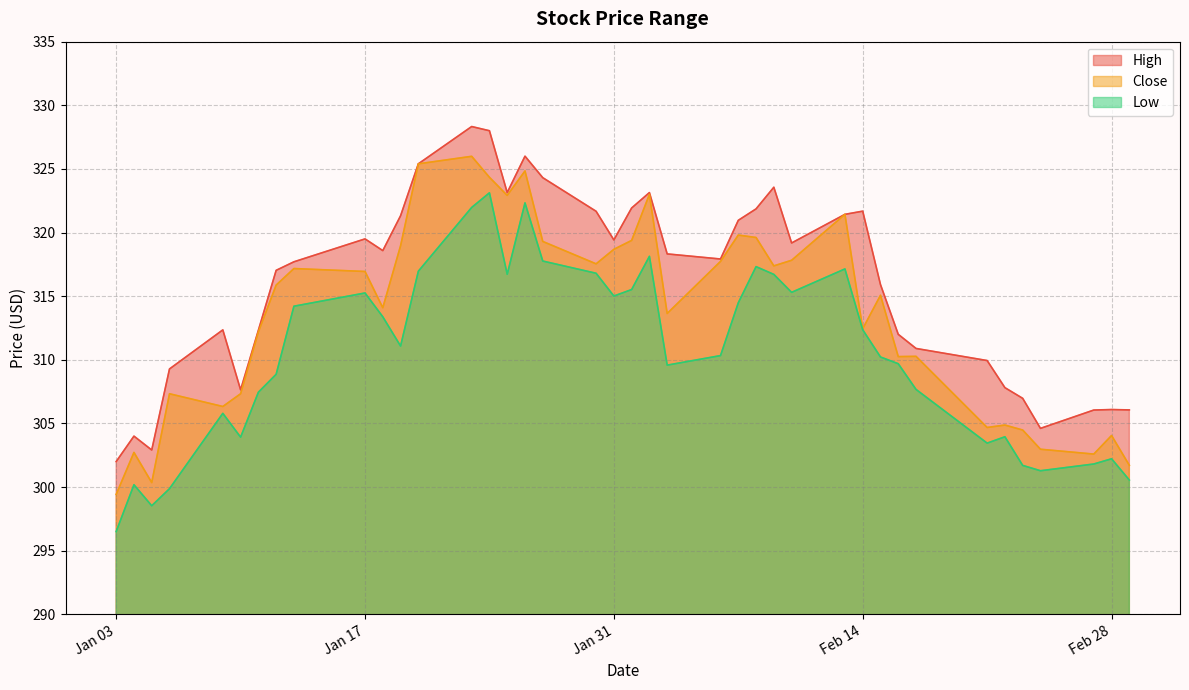

Count the number of categories in the chart.

40